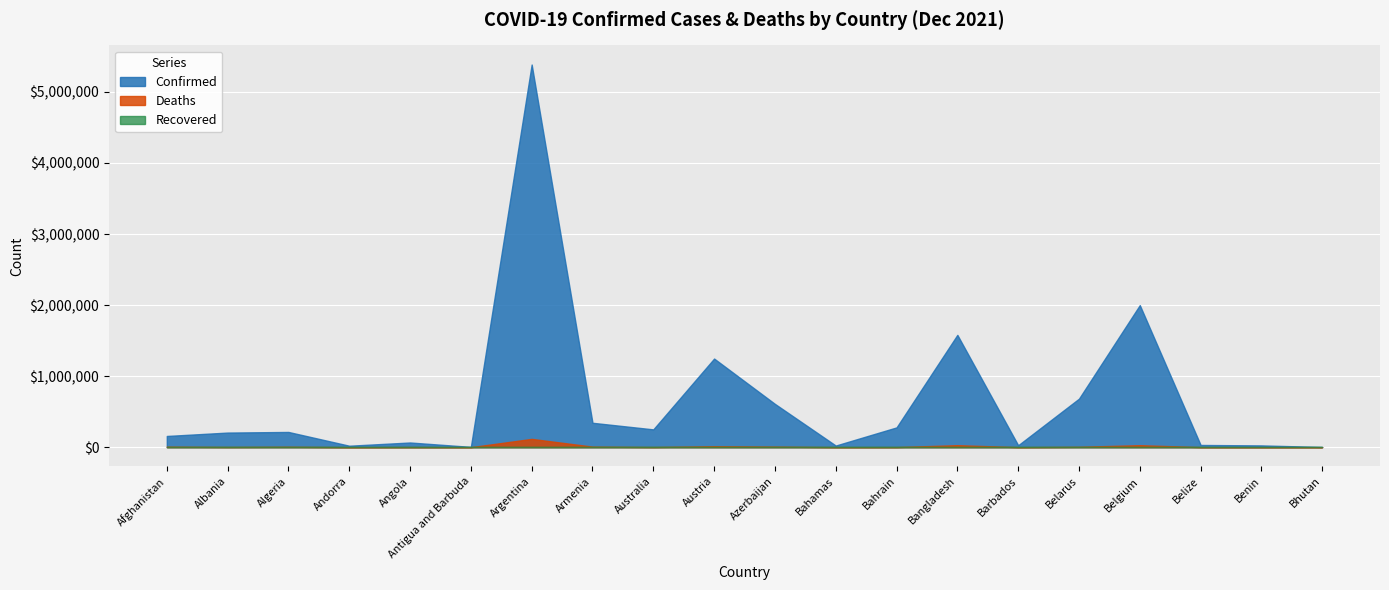

Which category has the lowest value in the Deaths series?

Bhutan